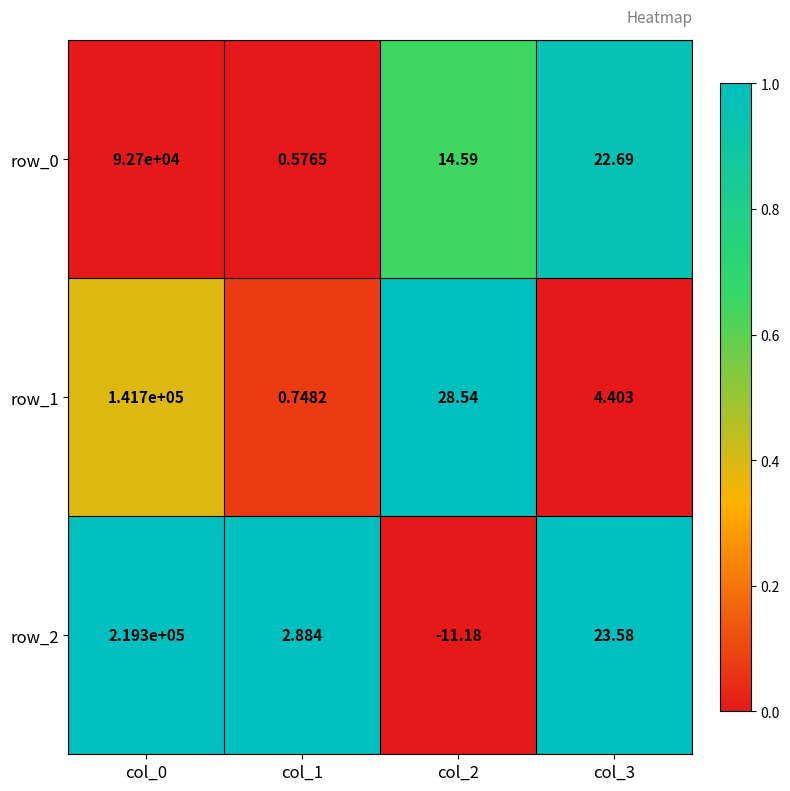

Which series has the largest total across all categories?

row_2